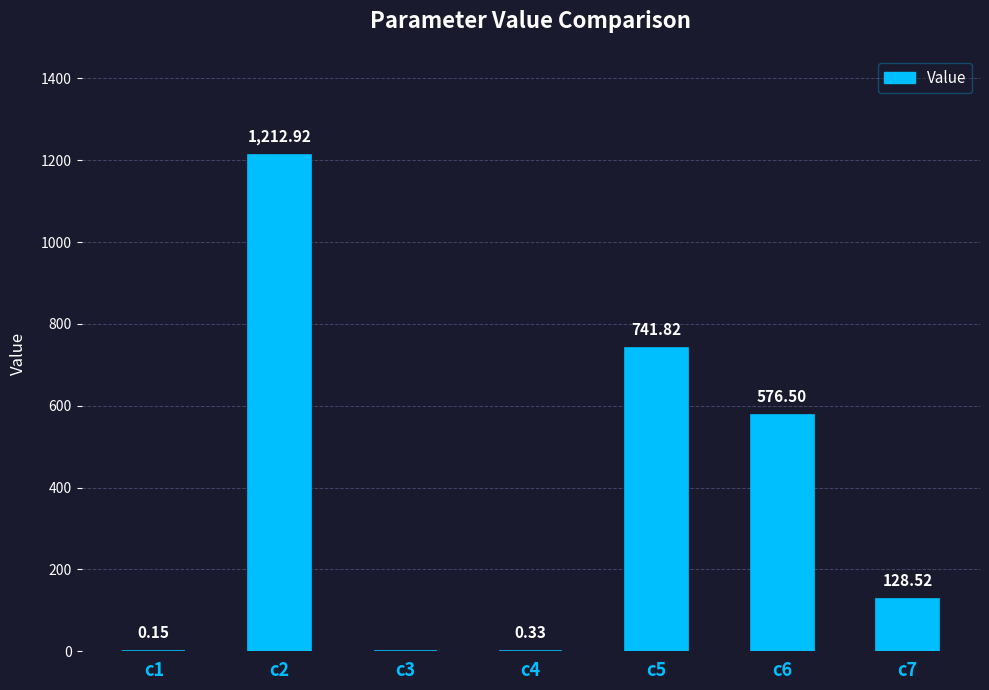

Is it true that the value at c2 is 451.8?

False